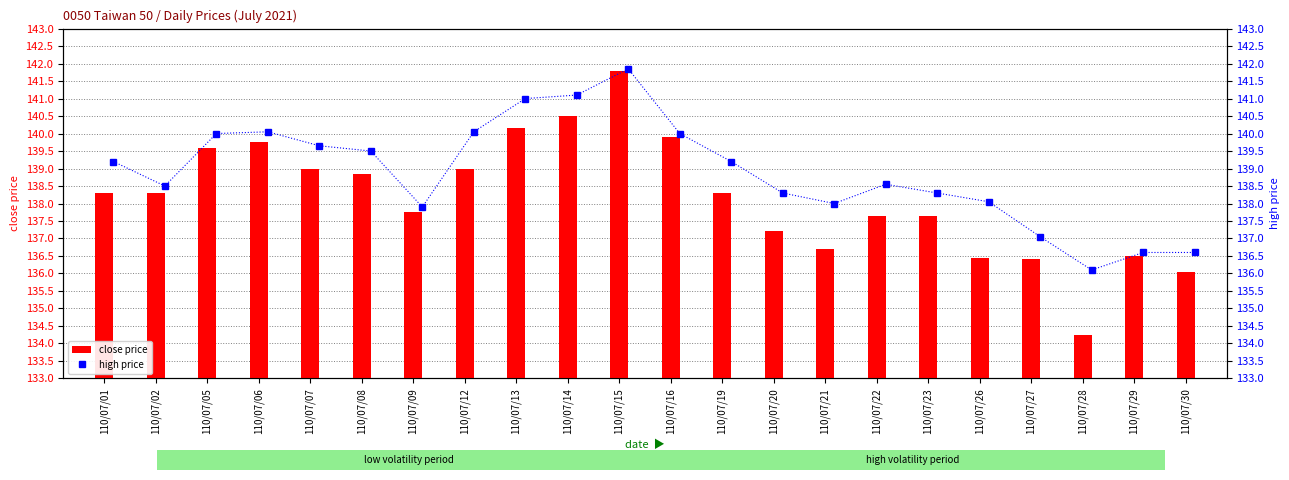

What is the difference between the second highest and second lowest values in the close price series?

4.4